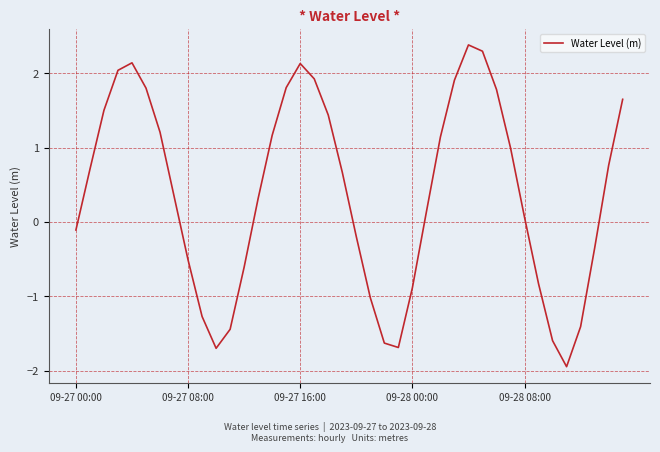

What is the difference between the maximum and minimum values?

4.3